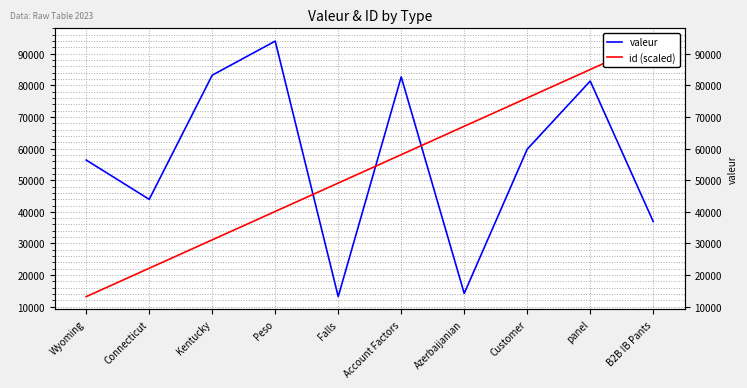

The id (scaled) series shows 13179.0 at Wyoming. True or false?

True